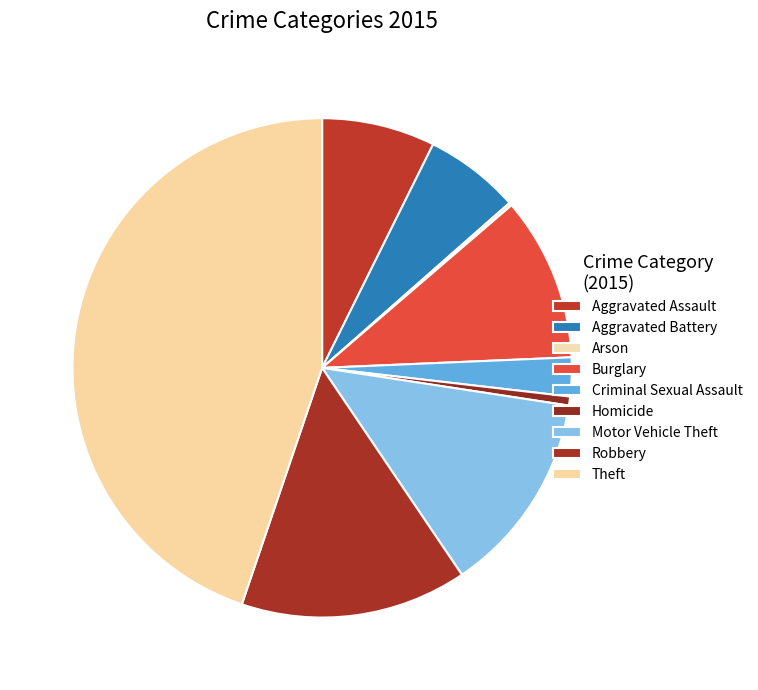

Does Motor Vehicle Theft account for over 50% of the chart?

No